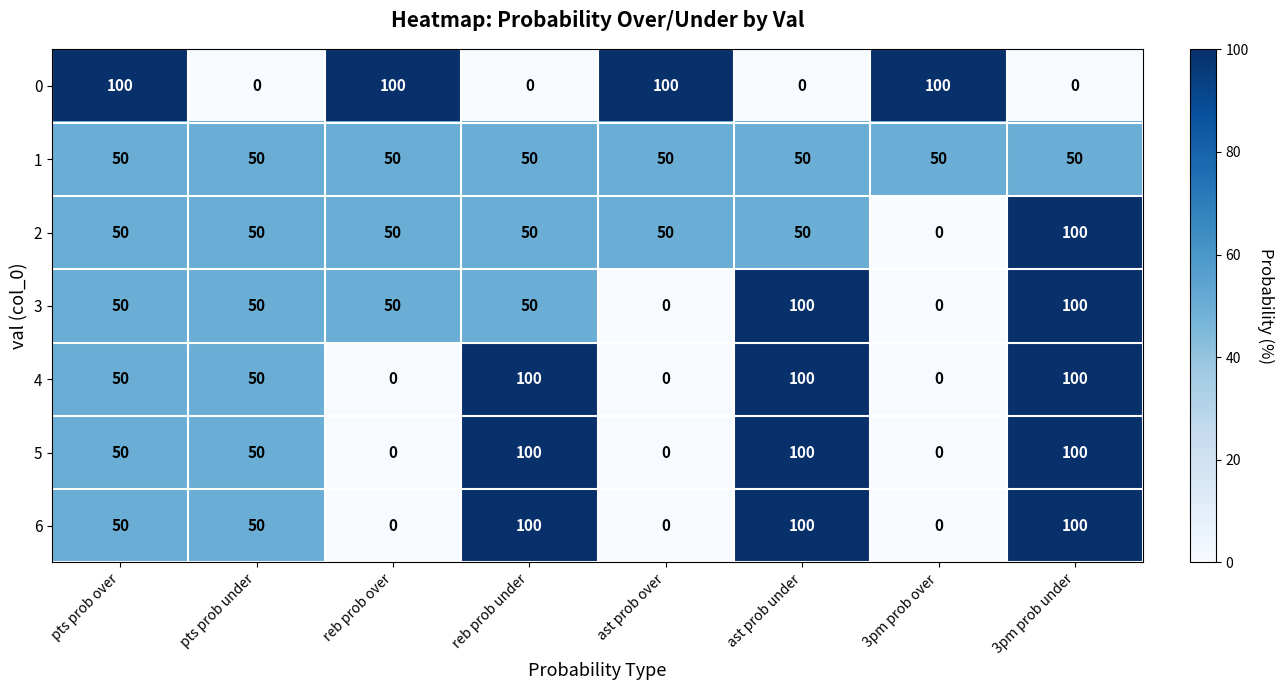

What is the difference between the highest and lowest values at ast prob over?

100